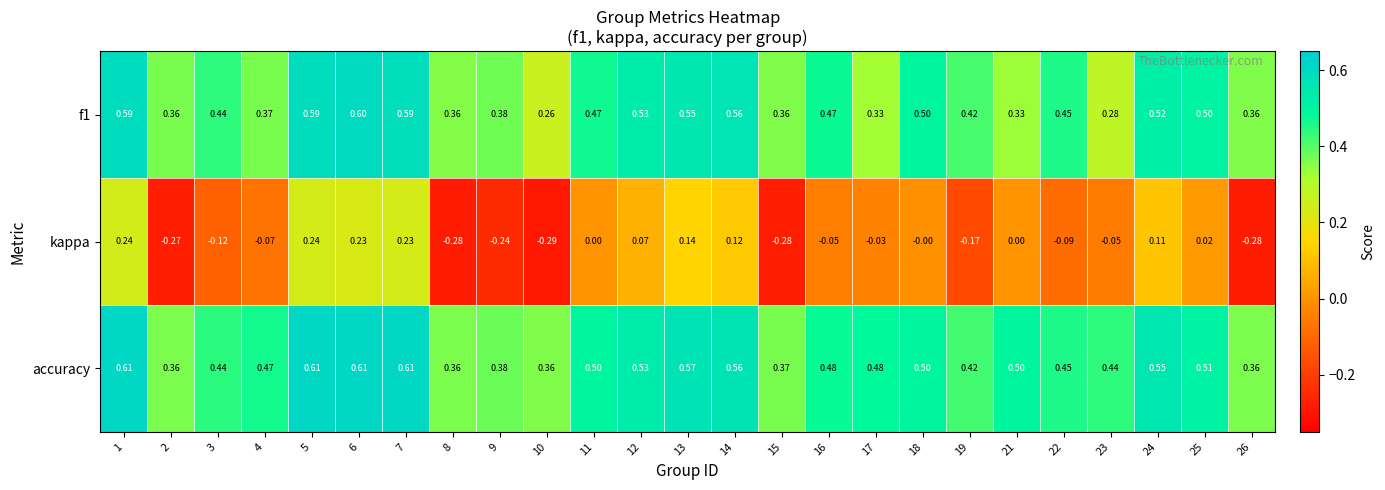

Which series has the largest range (max minus min)?

kappa